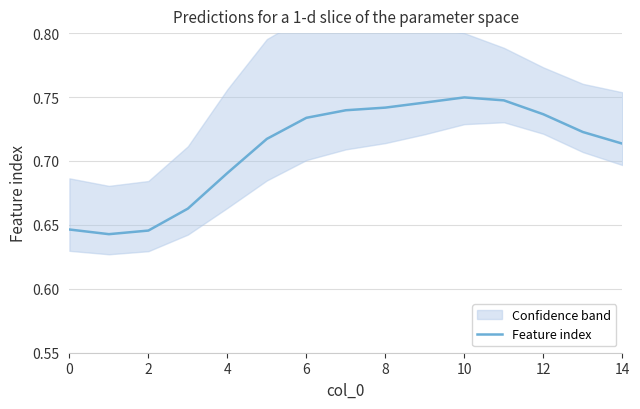

How many interior local valleys (lower than both neighbors) does the data have?

1